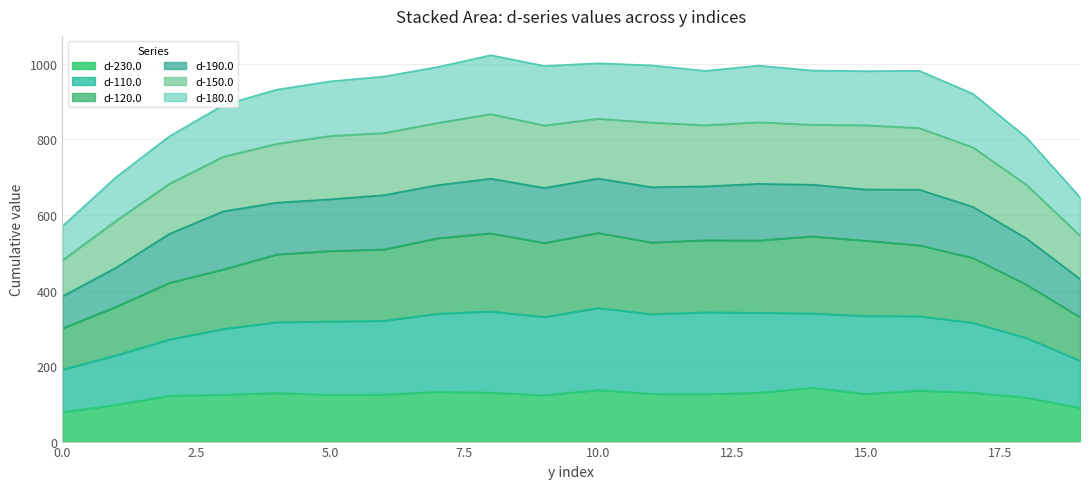

Which series has the widest spread of values?

d-180.0